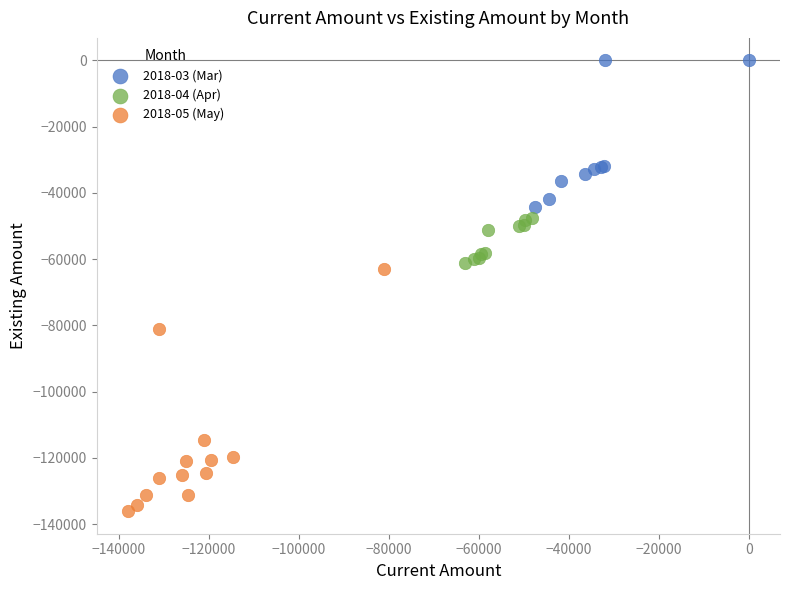

Which series has the largest Y range (max minus min)?

2018-05 (May)